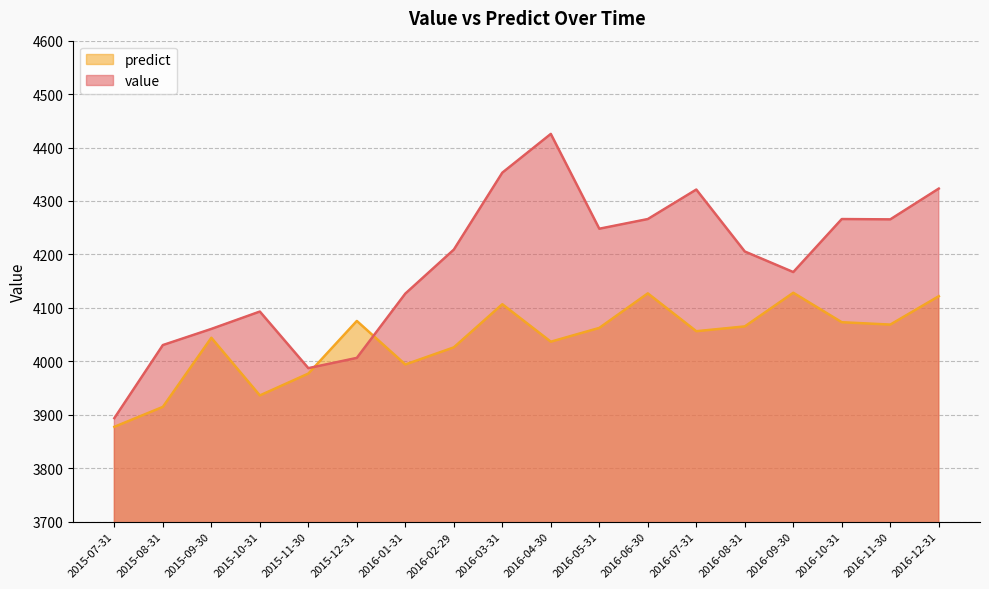

What are all the series names shown in the legend?

predict, value